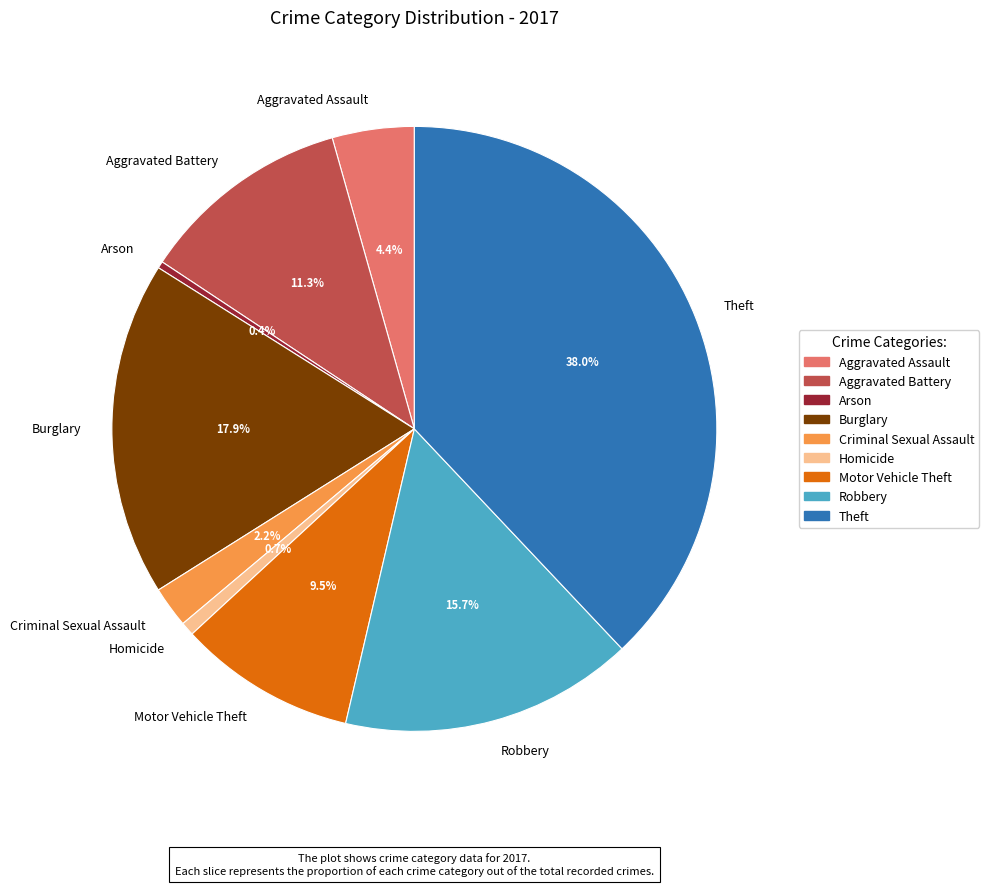

Which slice is the largest?

Theft